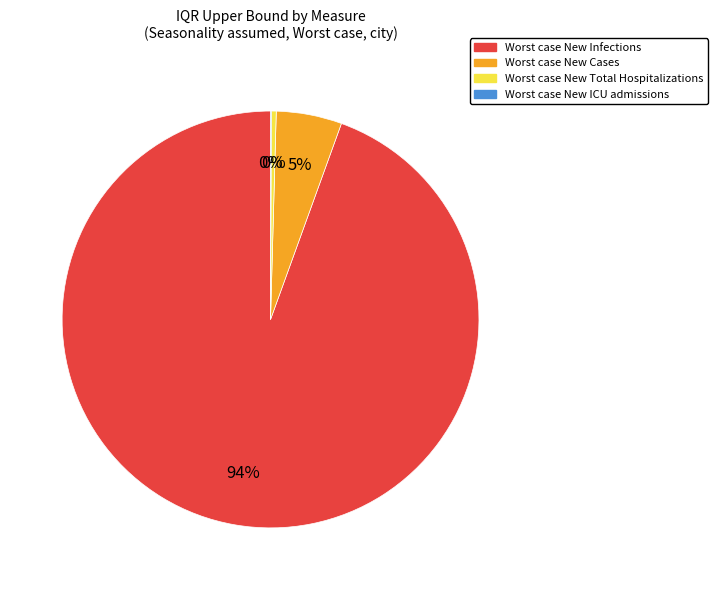

Is it true that Worst case New Infections is 88% of the pie?

False